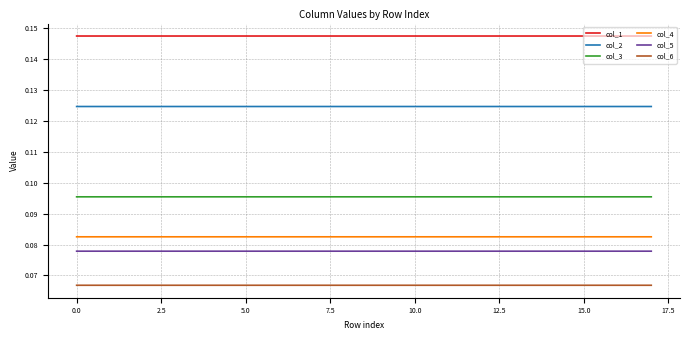

Count the number of data series in this chart.

6